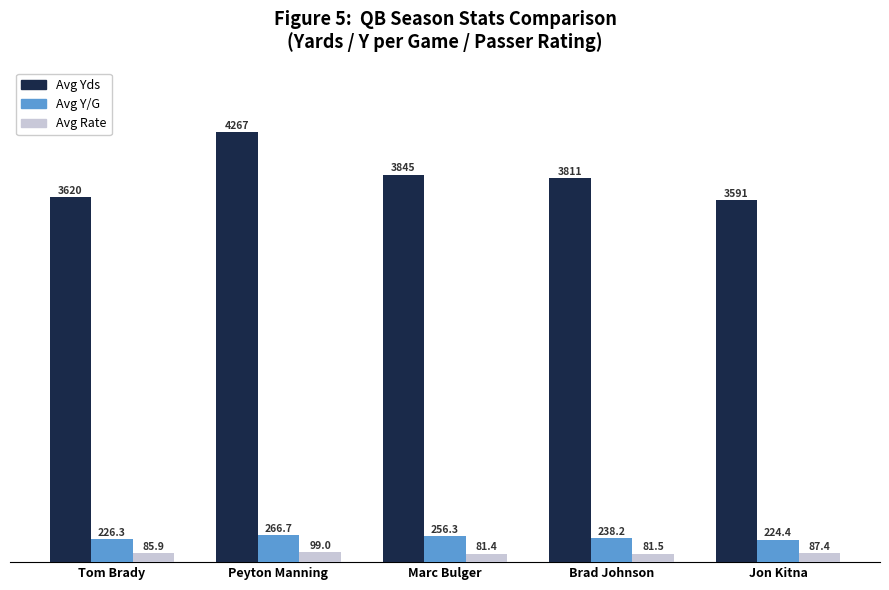

Does the chart contain stacked bars?

No